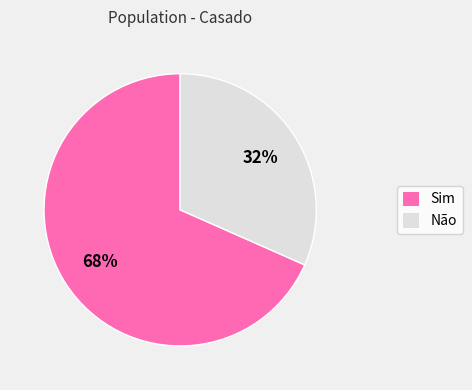

To the nearest percent, what percentage of the pie is Sim?

68%